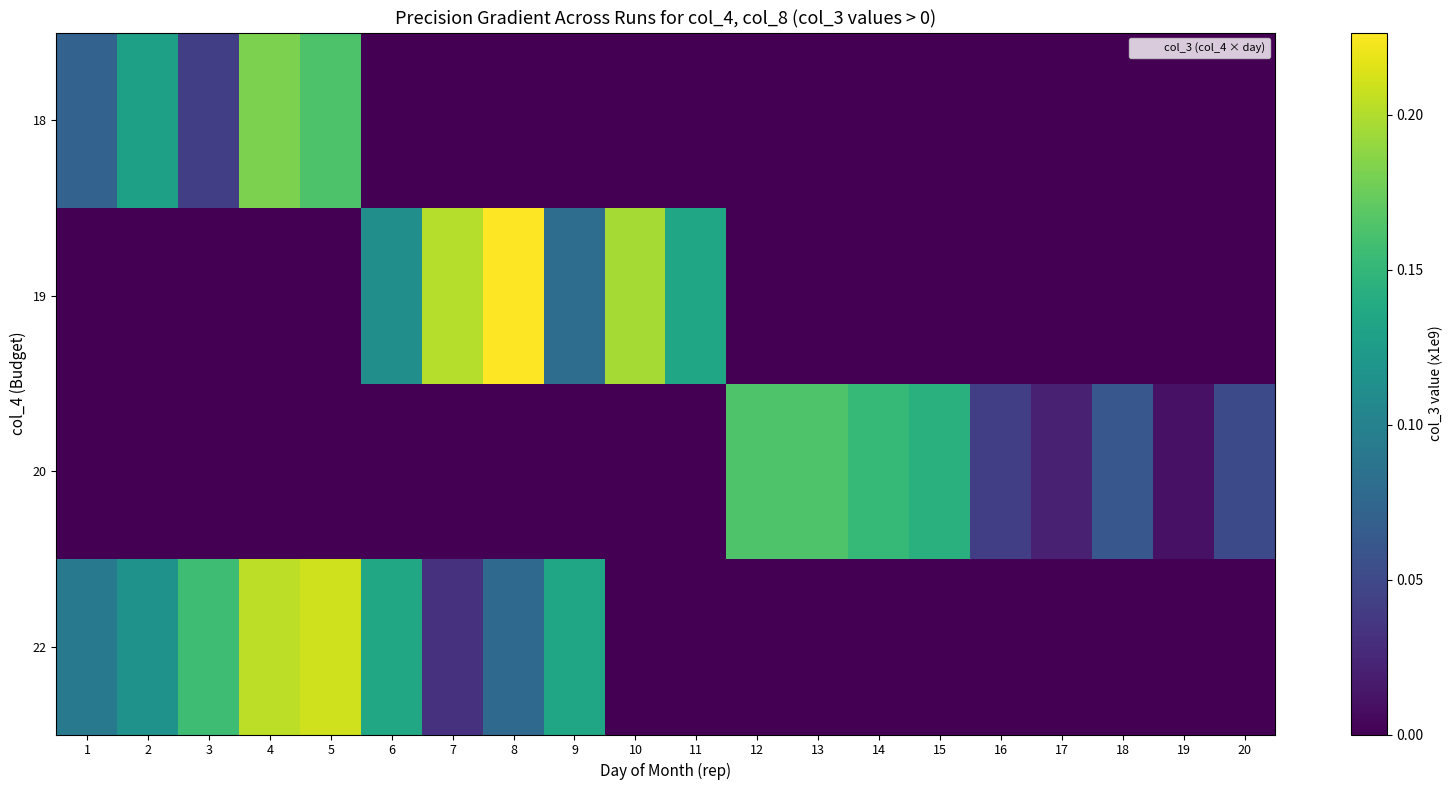

Which has a higher value, 11 or 9?

11